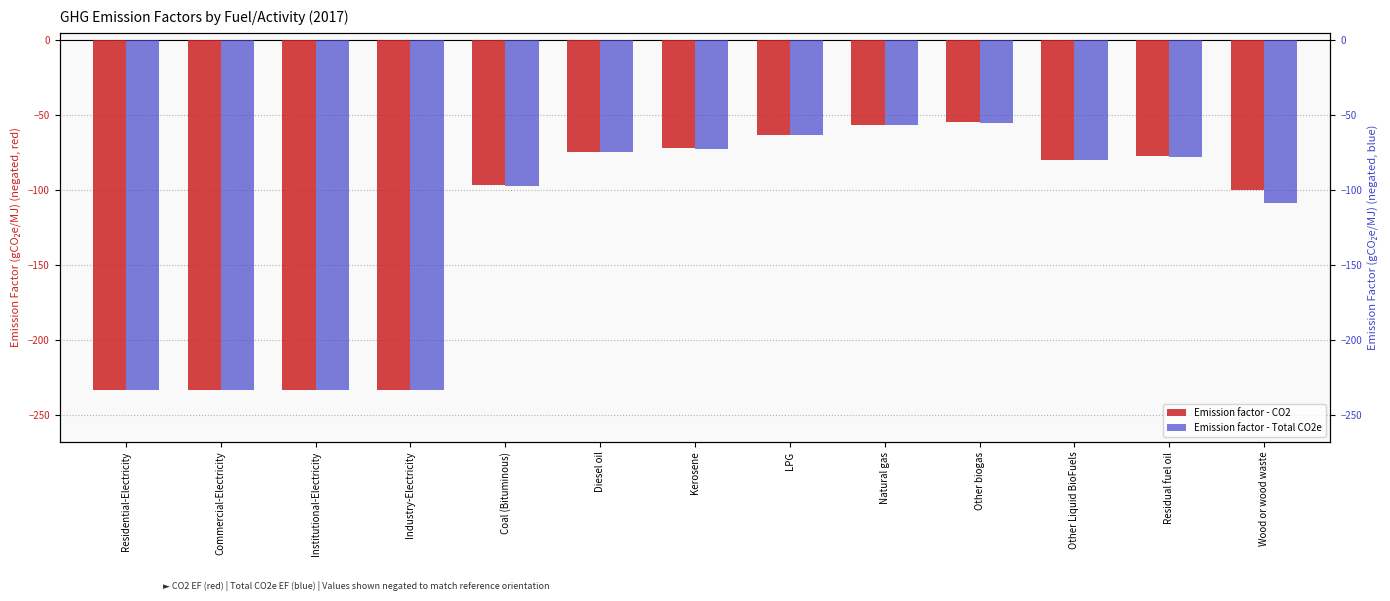

Where is Emission factor - CO2 nearest to the value -143?

Wood or wood waste